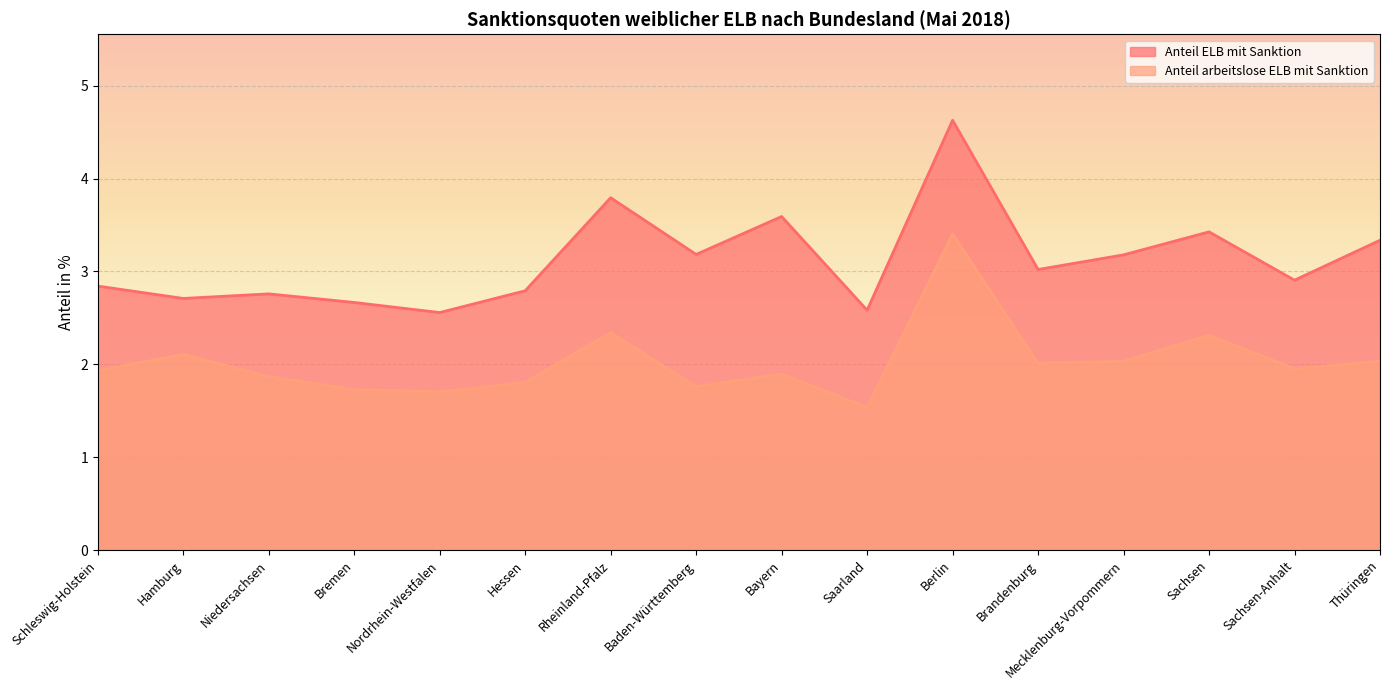

What is the highest value of the Anteil ELB mit Sanktion series?

4.6